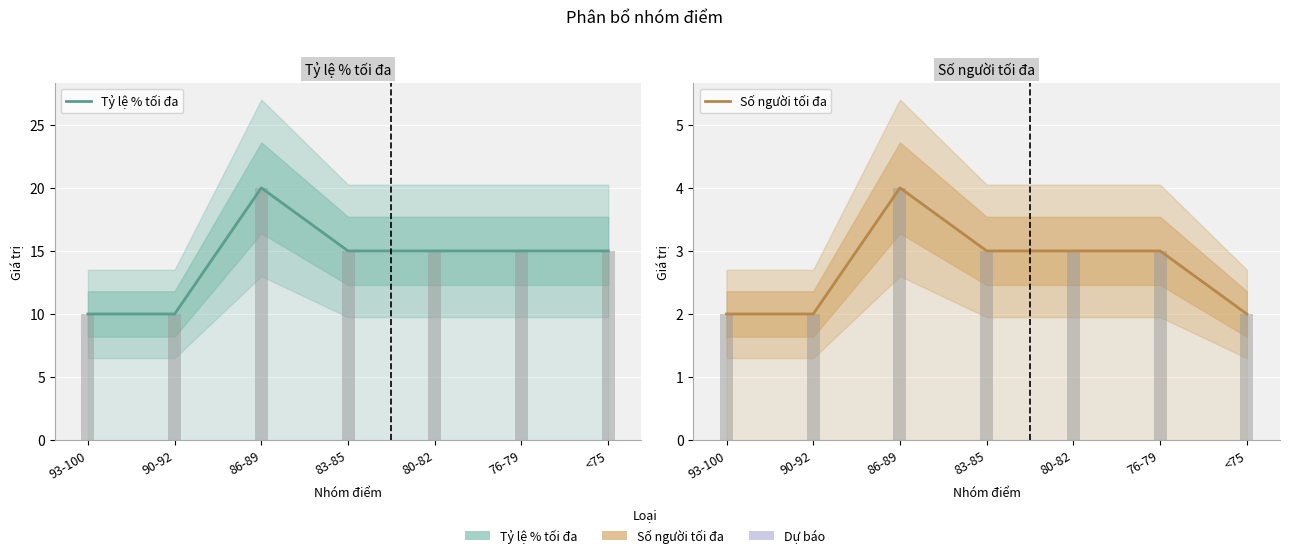

What is the minimum value for Tỷ lệ % tối đa?

10